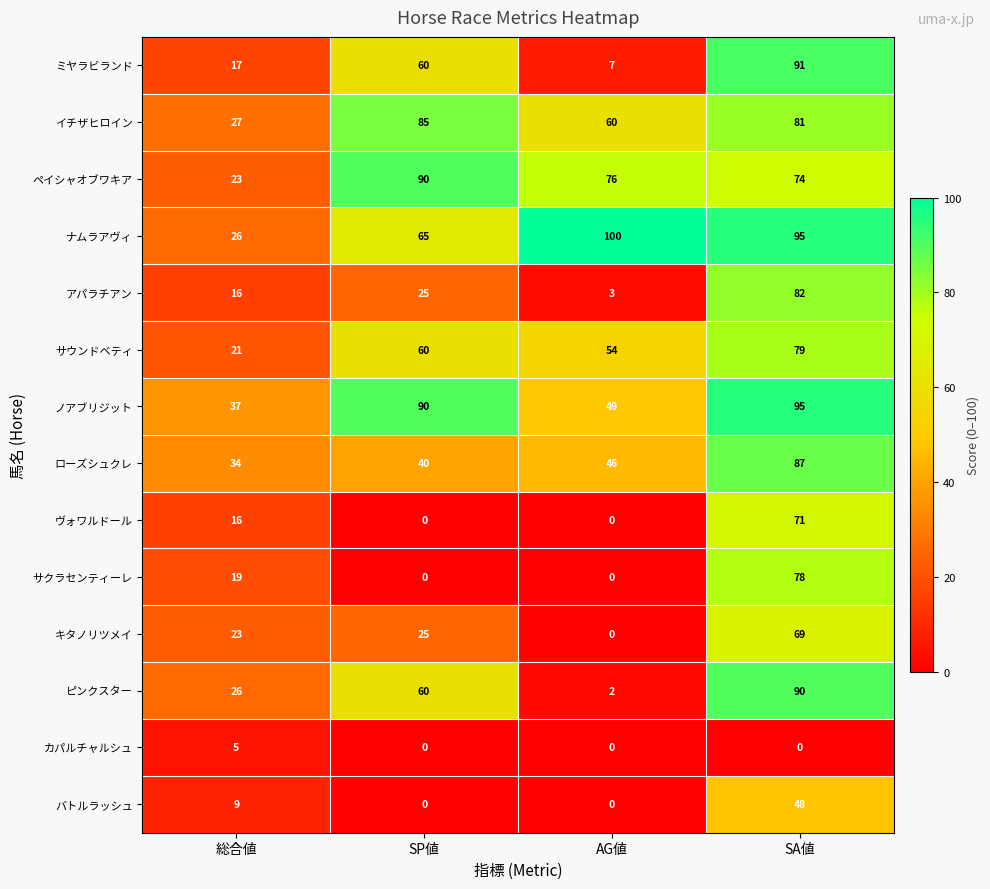

The バトルラッシュ series shows -33 at AG値. True or false?

False